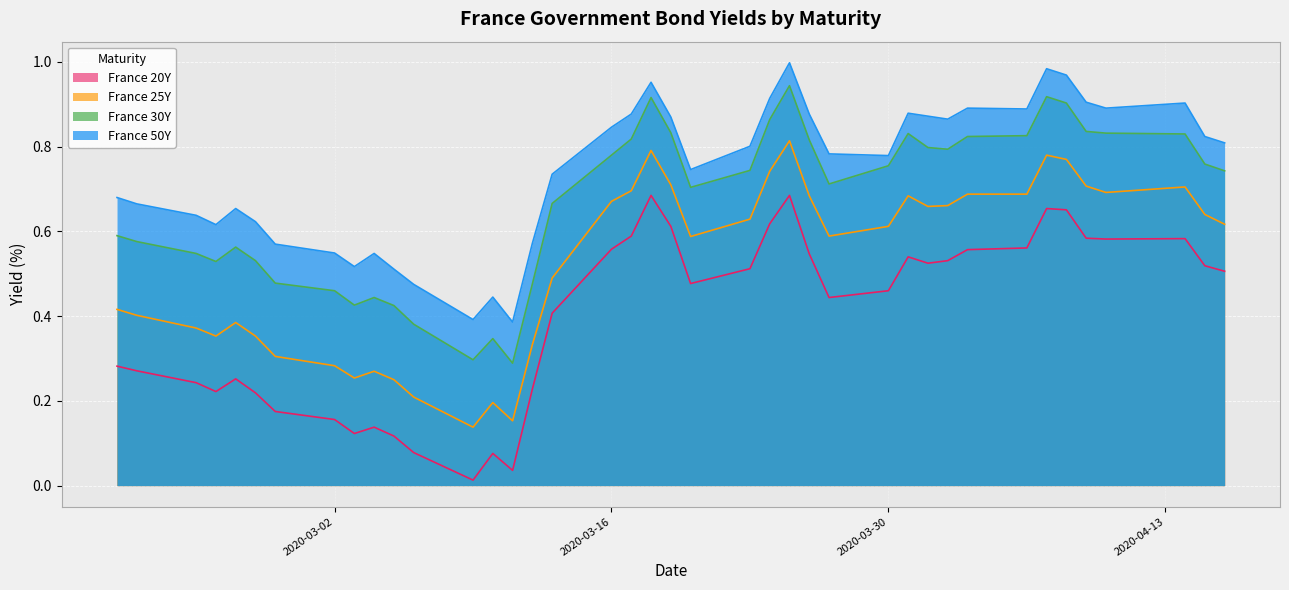

True or false: France 20Y and France 30Y cross at least once.

False